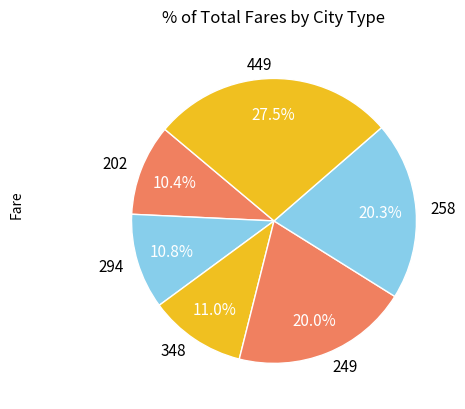

Is it true that 258 is 20% of the pie?

True